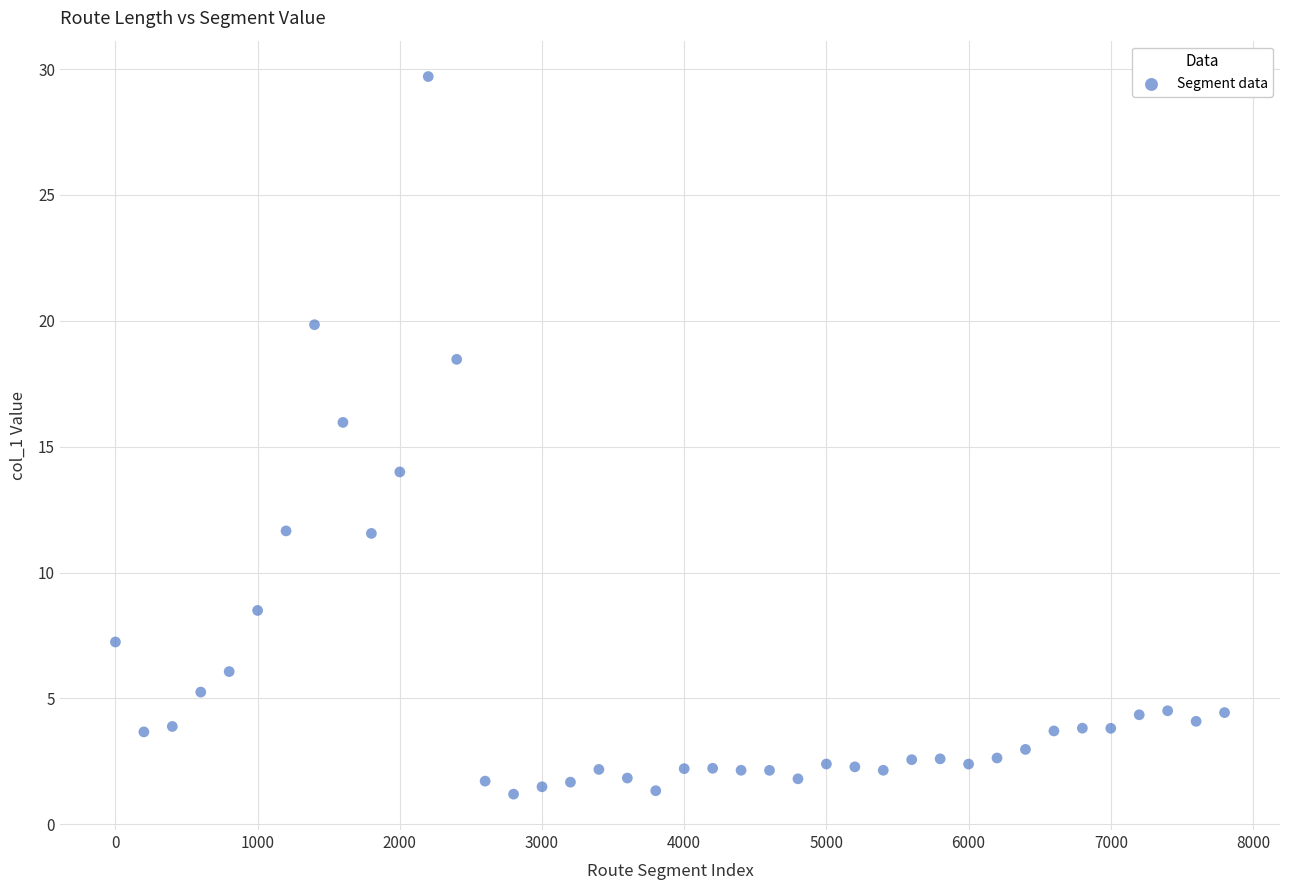

What is the range of X values (max minus min)?

7800.0